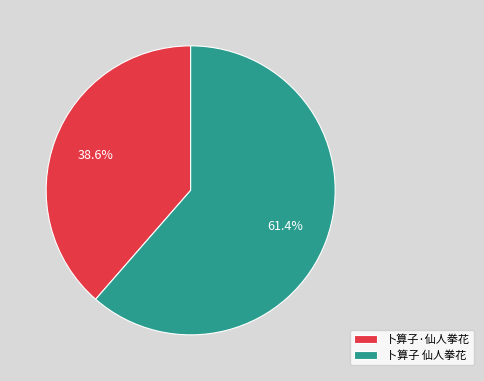

What is the majority slice?

卜算子 仙人拳花